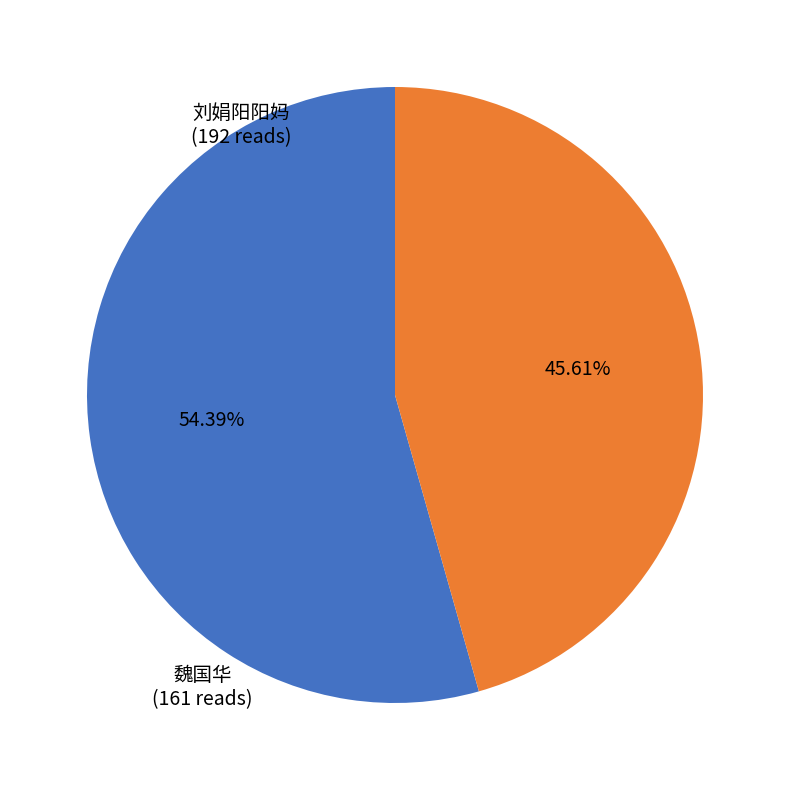

Is there any slice that represents more than half of the pie?

Yes